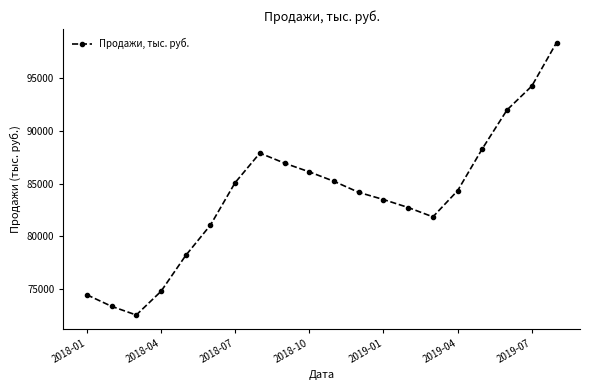

Reading right to left, what are all the values shown in this chart?

98395.8	94268.4	92007.0	88323.0	84331.8	81842.7	82731.6	83488.8	84170.1	85218.6	86117.4	86942.7	87902.1	85096.8	81058.5	78175.5	74764.8	72517.2	73343.7	74439.9